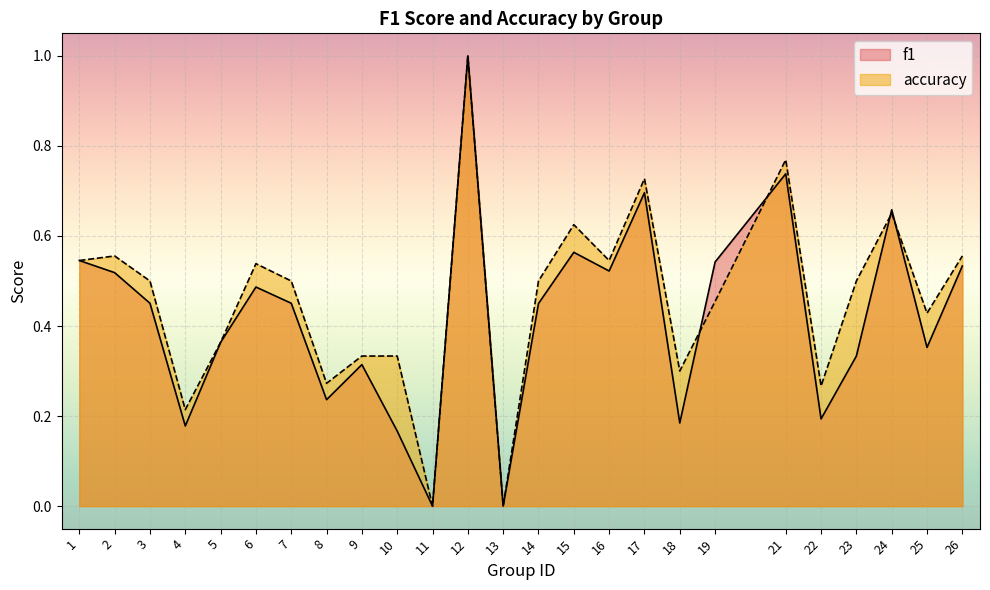

In accuracy, how many points are lower than both neighbors (excluding endpoints)?

8